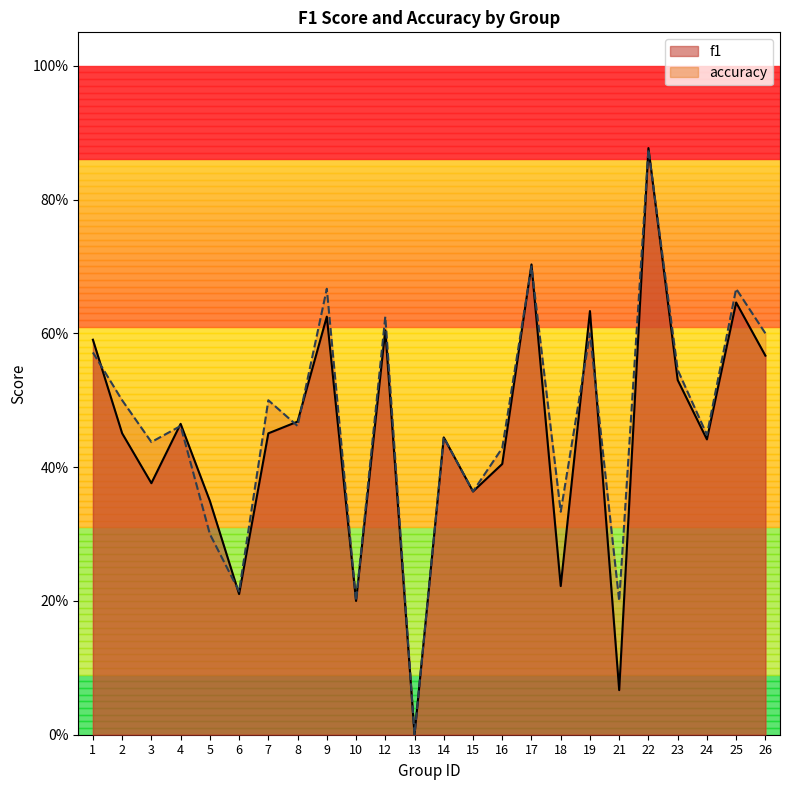

Rank the series at 5 from highest to lowest value.

f1, accuracy